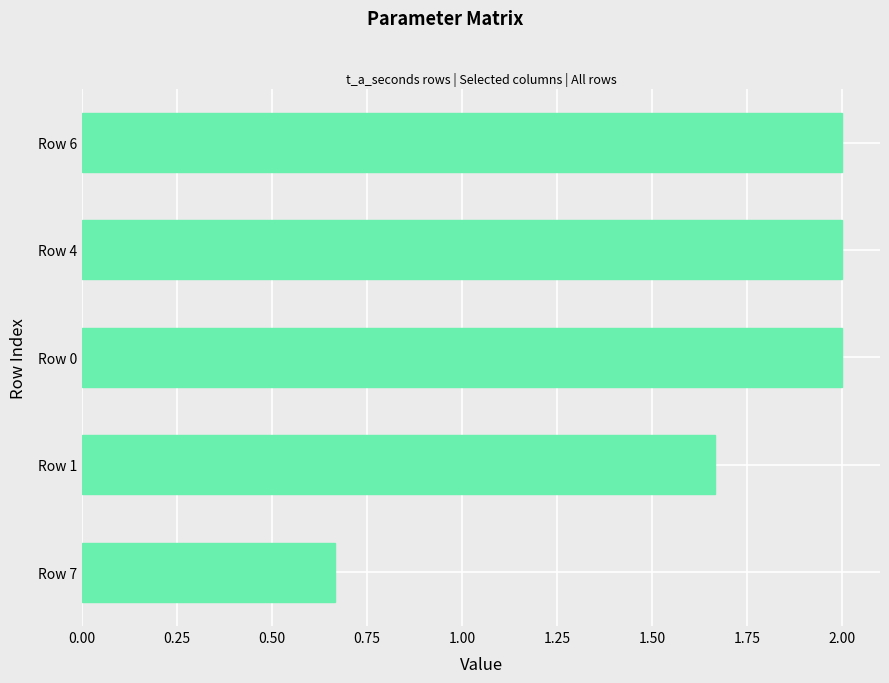

What is the change in value from Row 1 to Row 0?

+0.3